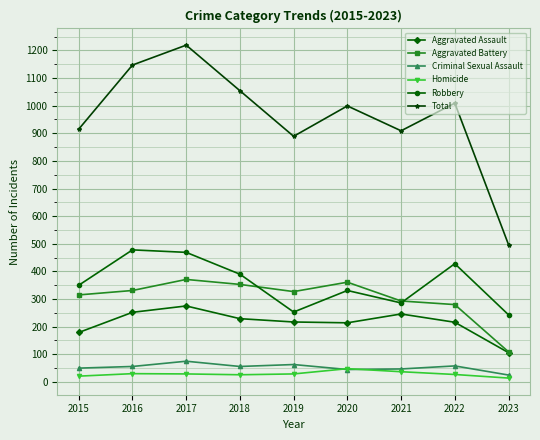

Read the Total value at 2020.

999